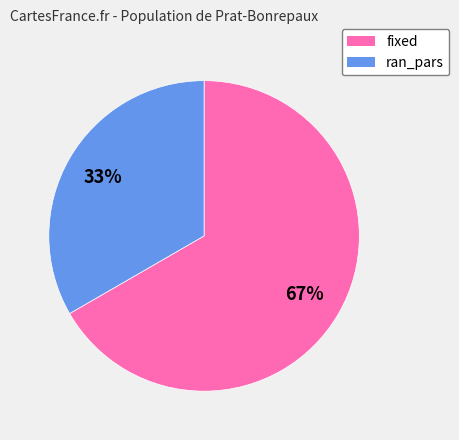

Approximately how many times larger is the value at ran_pars compared to fixed?

0.5